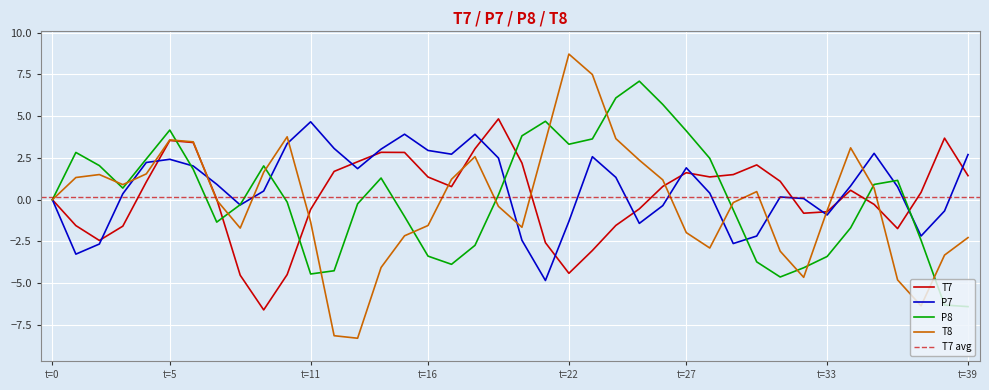

What is the total value across all series at 30?

-3.3